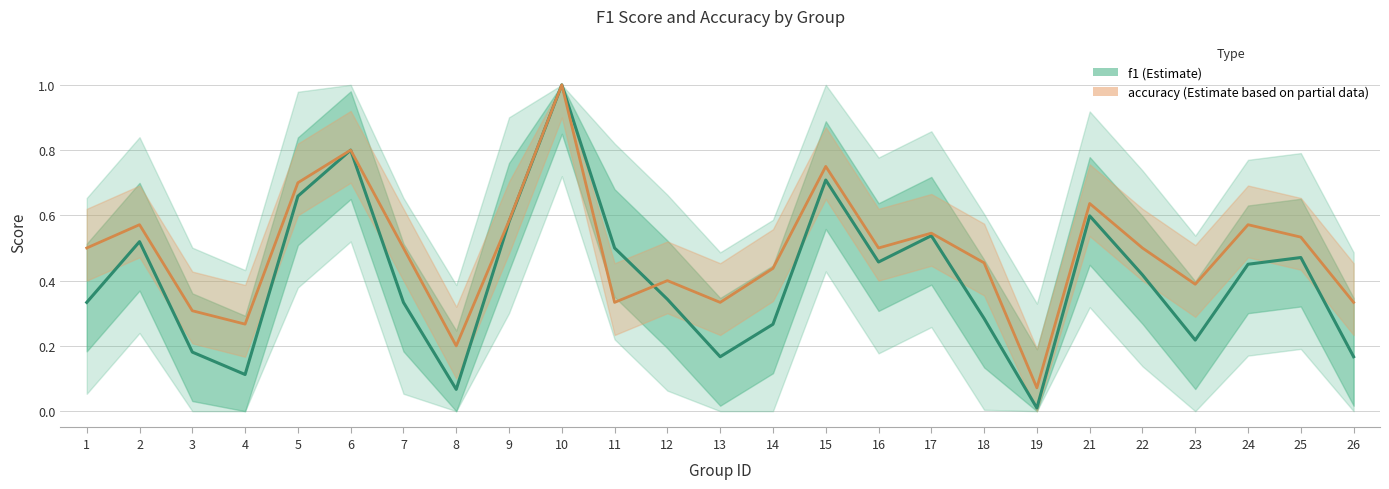

Does the chart display data point markers on the line(s)?

No